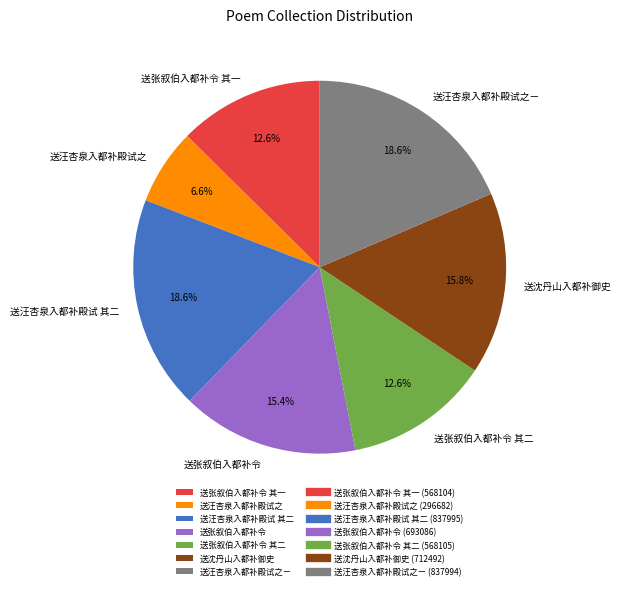

To the nearest percent, what is the average slice percentage?

14%